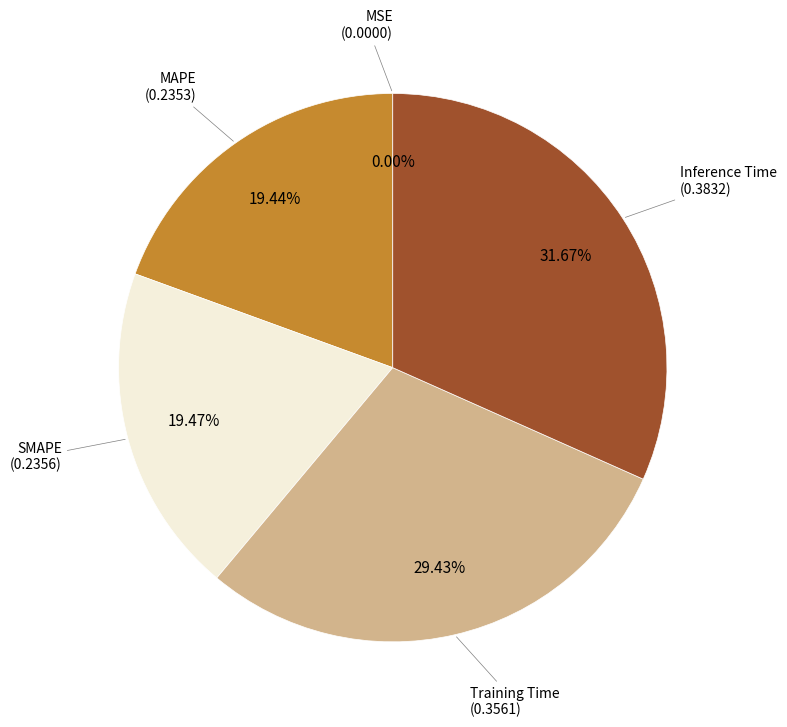

Is there a majority slice in this chart?

No